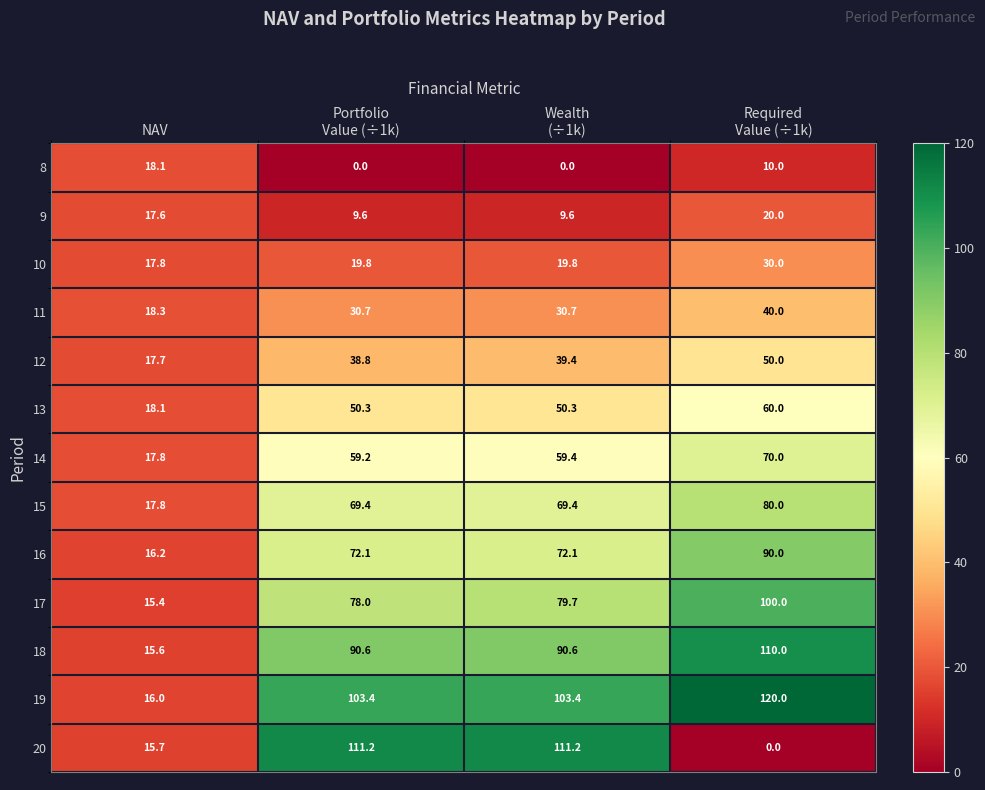

The value of 20 at NAV is 10.1. True or false?

False